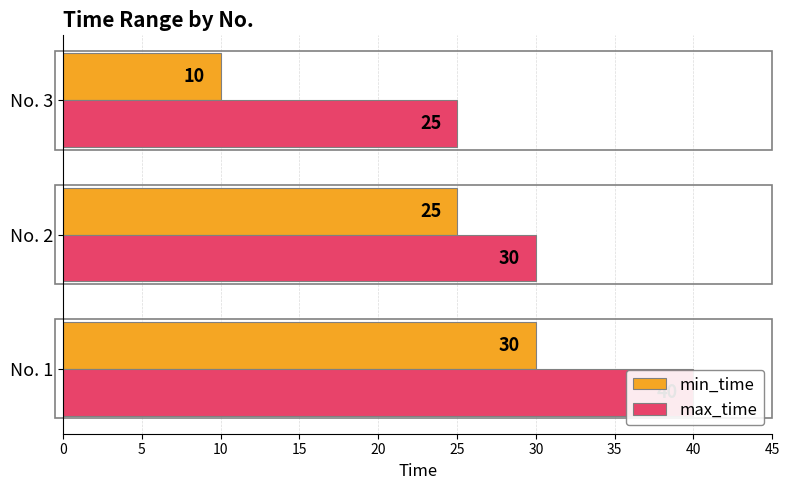

Which series has the widest spread of values?

min_time